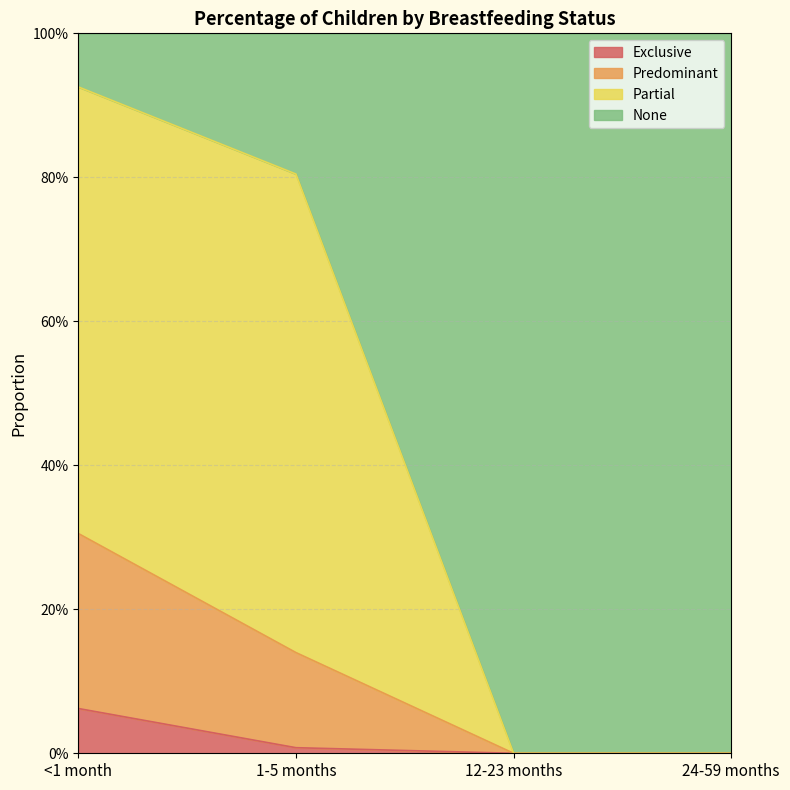

At which category does the chart reach its peak across all series?

<1 month